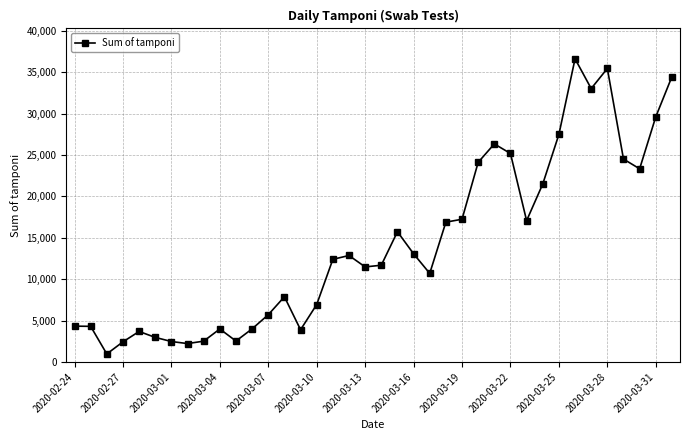

What is the difference between the maximum and second lowest values?

34397